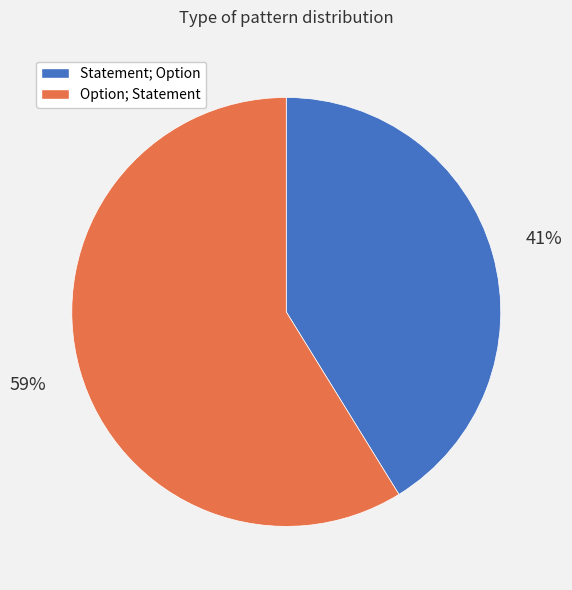

How many slices are in this pie chart?

2